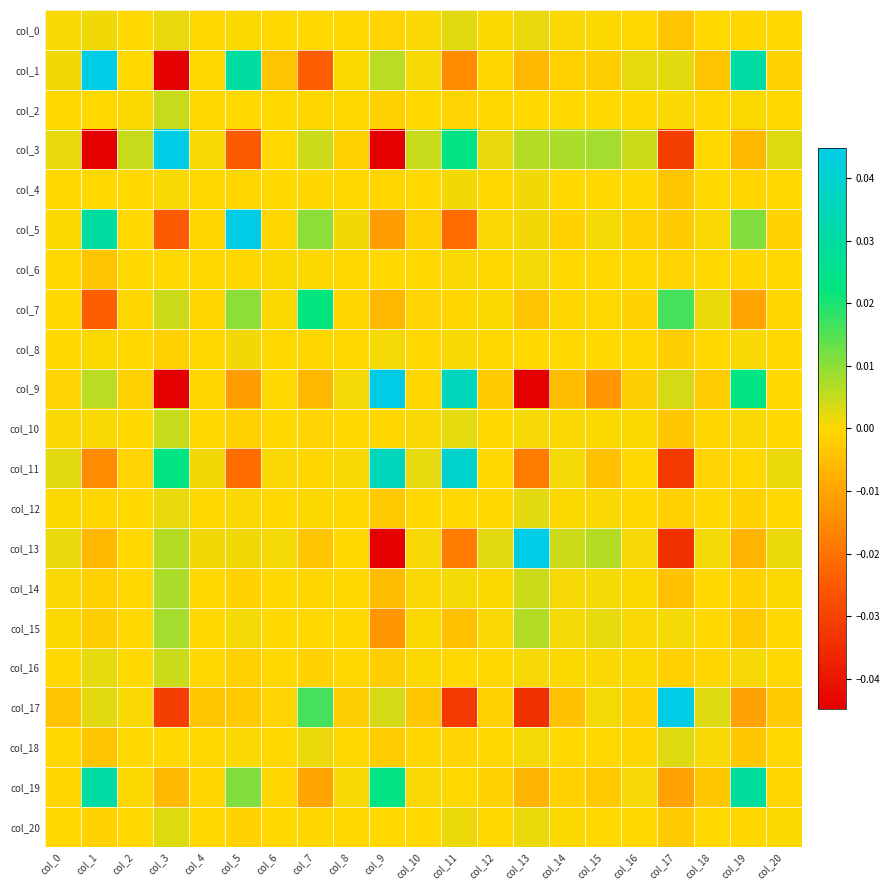

Rank the series at col_7 from lowest to highest value.

col_1, col_19, col_9, col_13, col_16, col_10, col_11, col_4, col_2, col_8, col_14, col_20, col_15, col_0, col_12, col_6, col_18, col_3, col_5, col_17, col_7